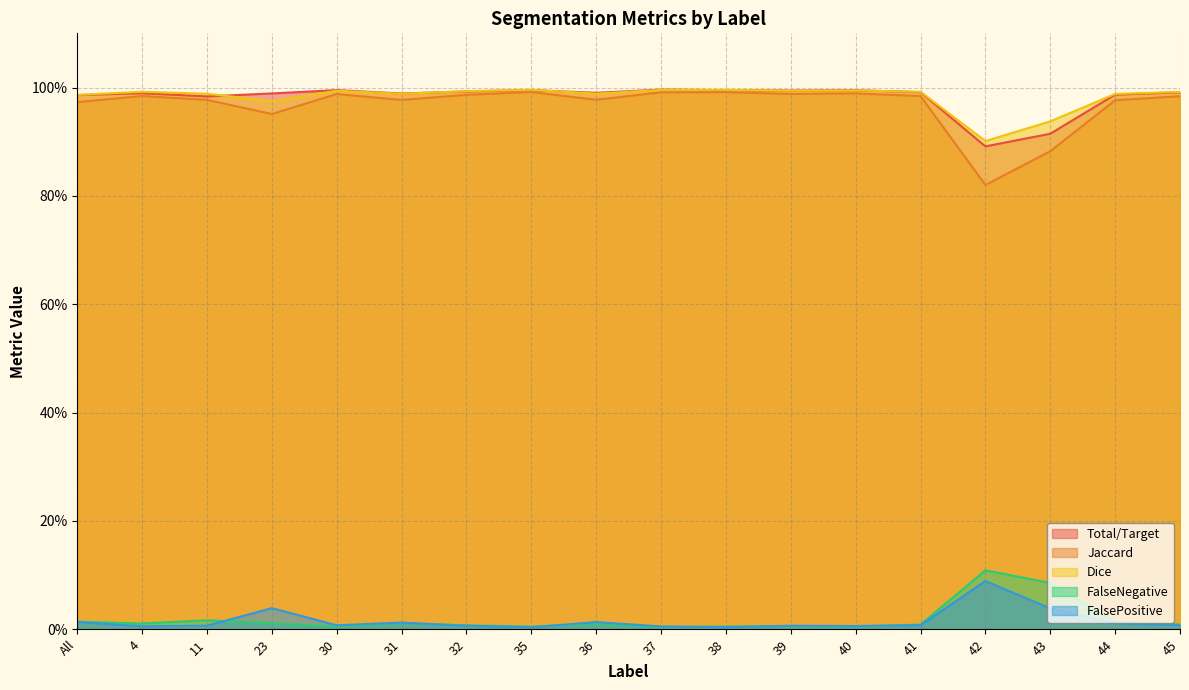

What position from the left is 37?

10